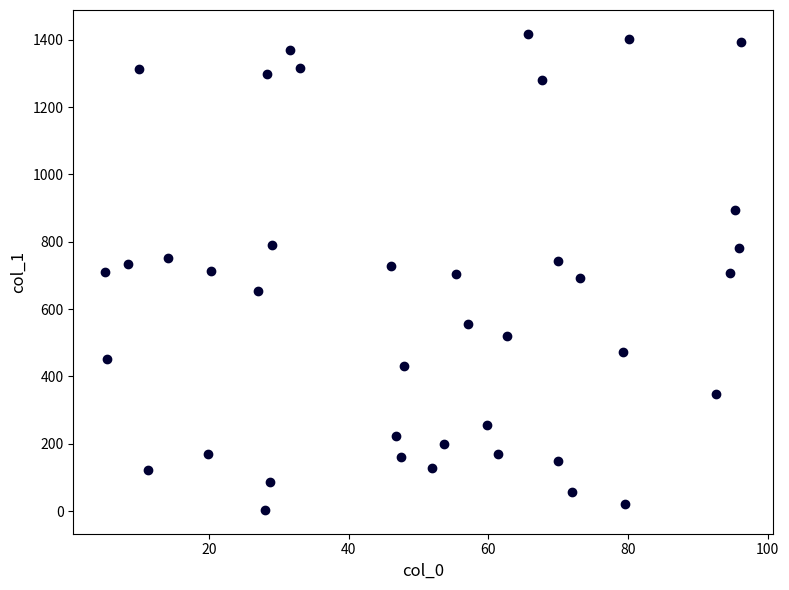

What is the range of Y values (max minus min)?

1413.8